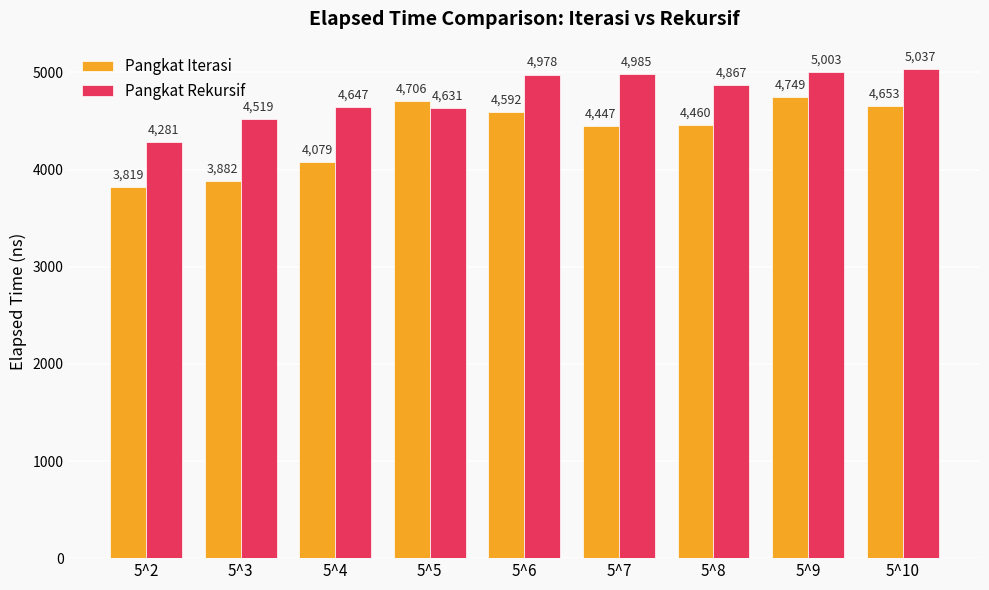

What value does the Pangkat Iterasi series have at 5^6, to the nearest 100?

4600